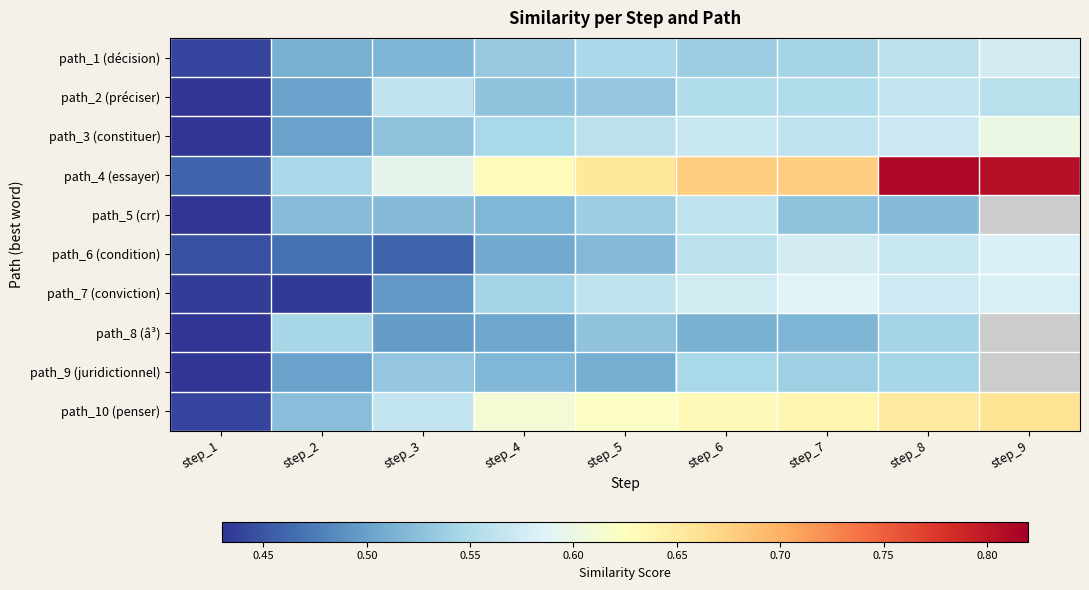

Which category has the lowest value in the path_2 (préciser) series?

step_1